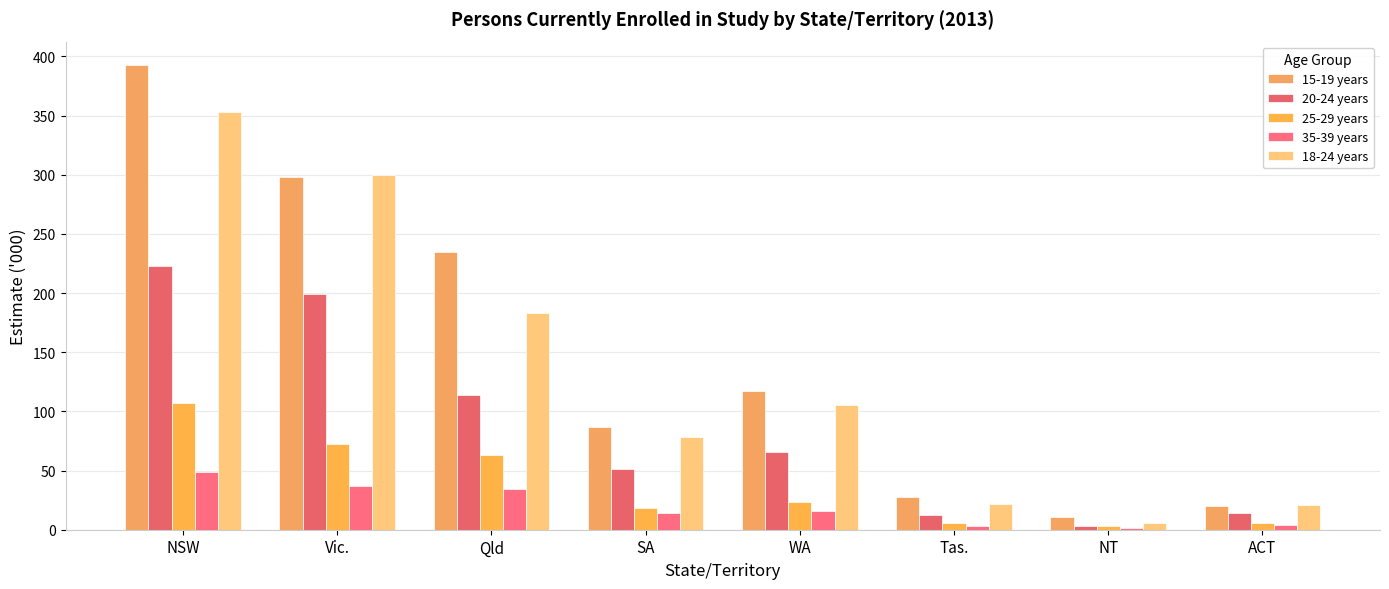

Is the value of 25-29 years at Qld greater than the value of 35-39 years at ACT?

Yes